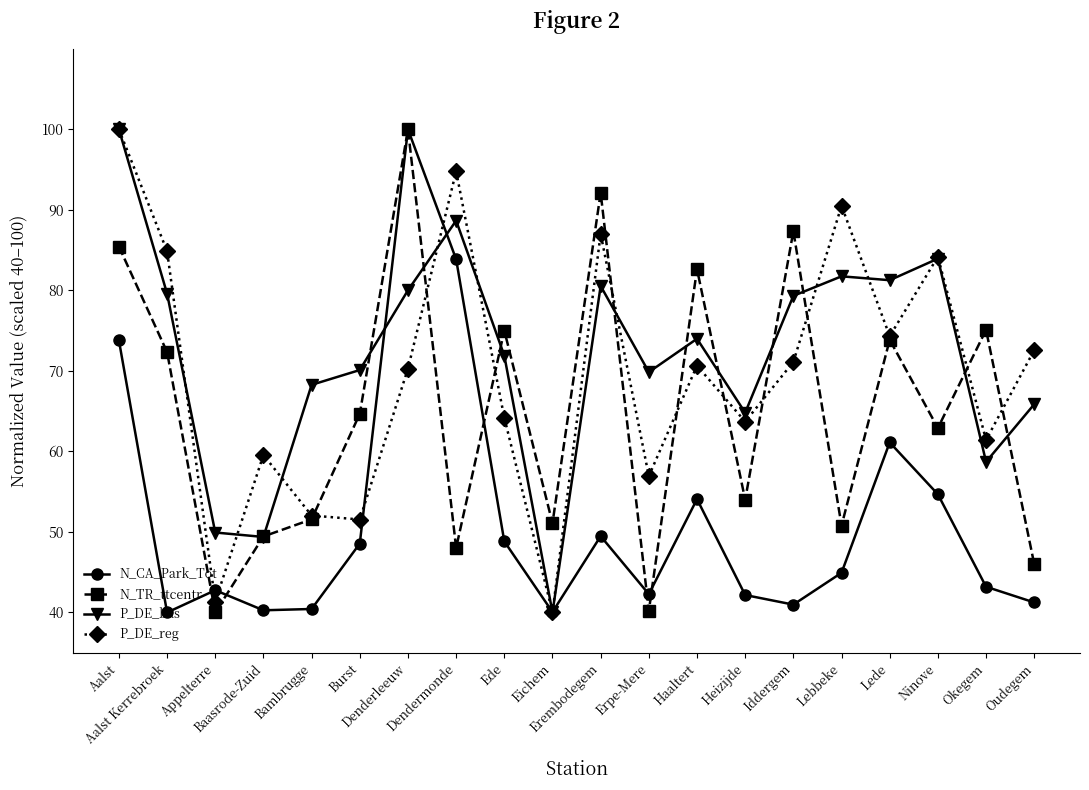

Which series ends up on top after the final intersection of P_DE_reg and N_CA_Park_Tot?

P_DE_reg